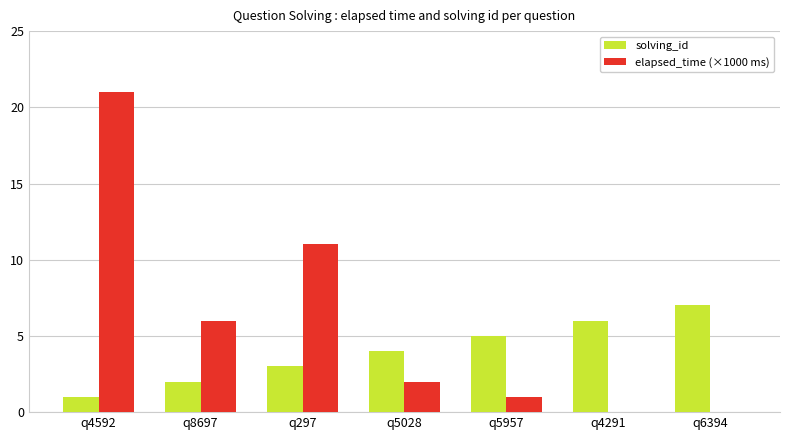

Which series has the largest range (max minus min)?

elapsed_time (×1000 ms)